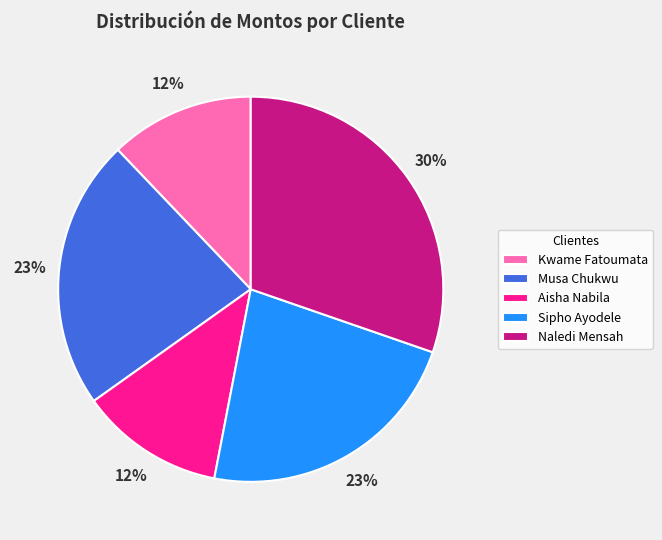

To the nearest percent, what is the average slice percentage?

20%